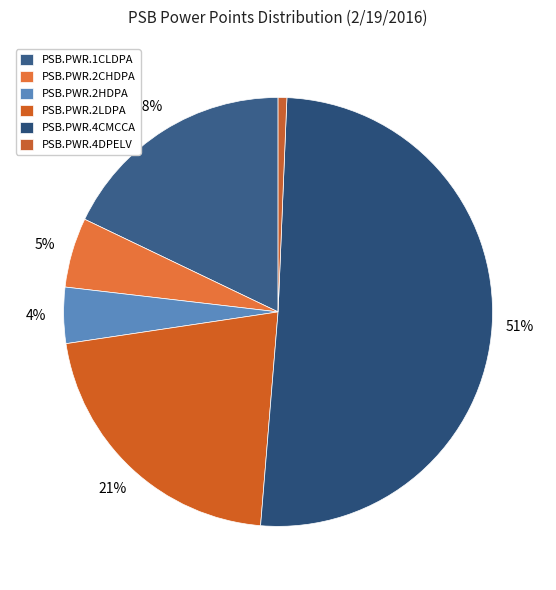

Combined, what portion of the pie is PSB.PWR.2LDPA and PSB.PWR.1CLDPA?

39.2%